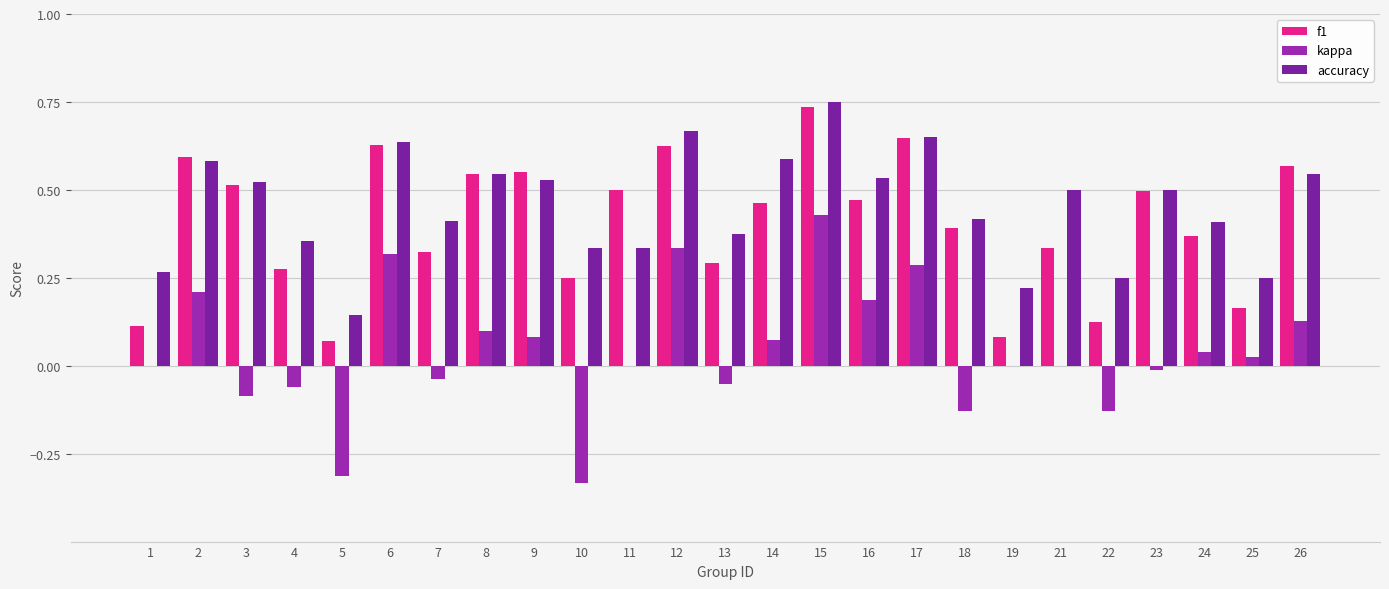

Are the bars grouped side by side (vs. stacked)?

Yes